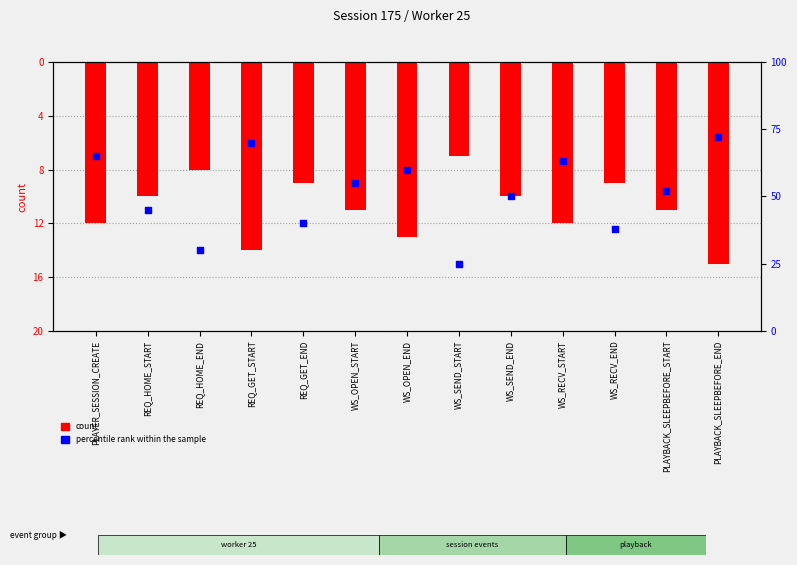

Which series contains the lowest Y value?

count